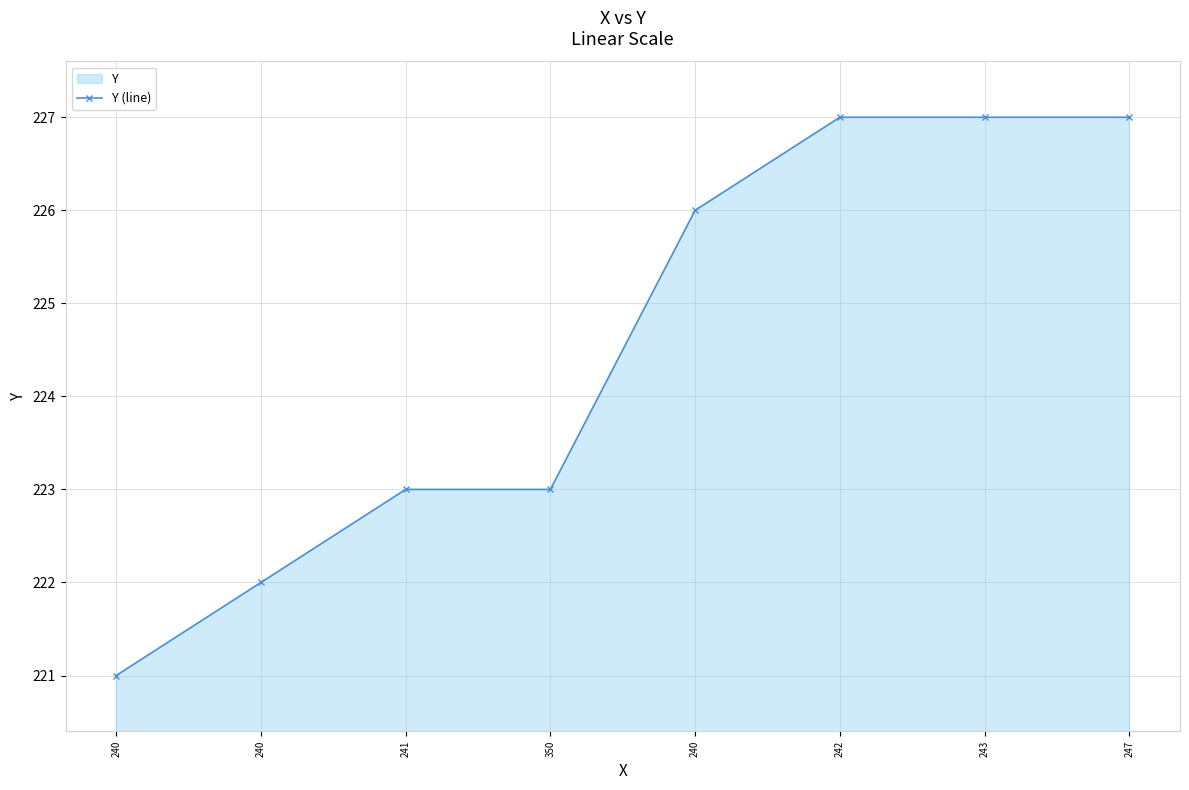

The value at 350 is 223. True or false?

True